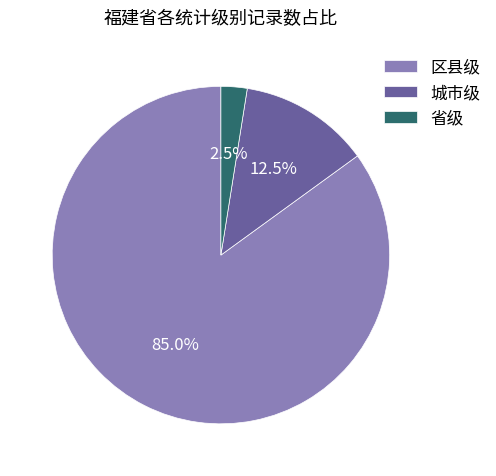

What is the largest slice in the pie chart?

区县级